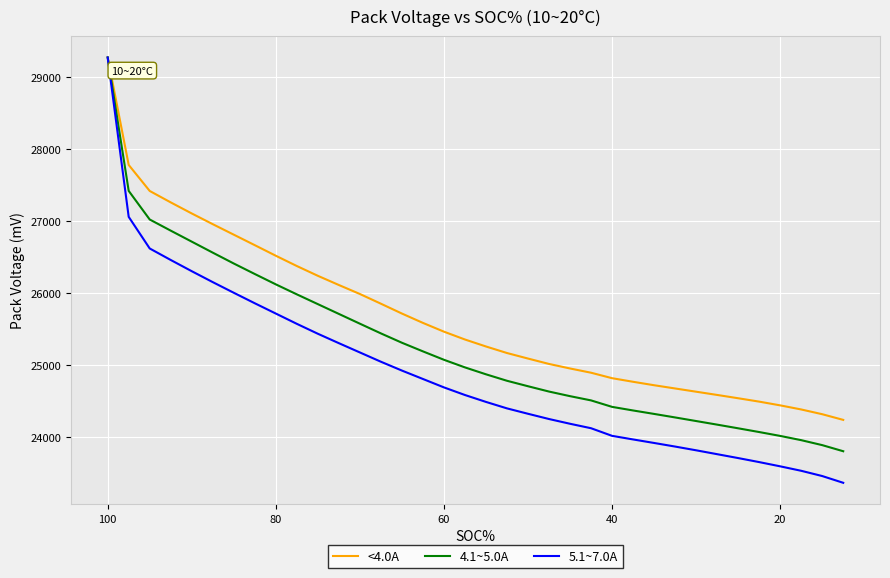

What is the difference between the maximum and minimum values in the 4.1~5.0A series?

5477